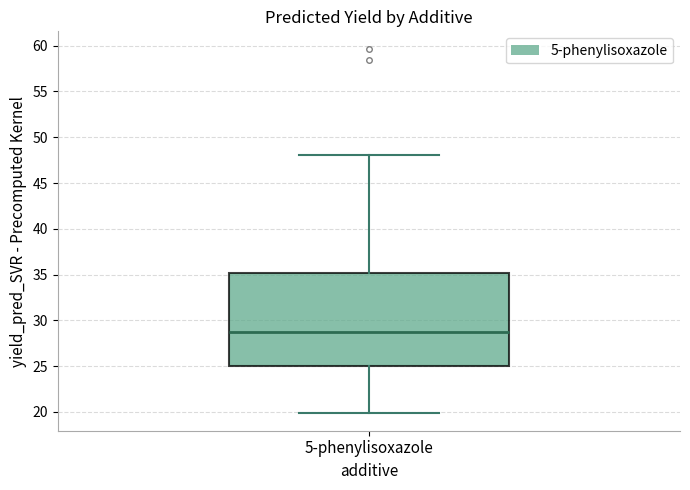

Read this box plot against the y-axis: the position of the median line, the range covered by the box, and the ends of both whiskers. The values are not printed on the chart, so give them approximately, as read against the axis.

median 29, box 25 to 35, whiskers 20 to 48